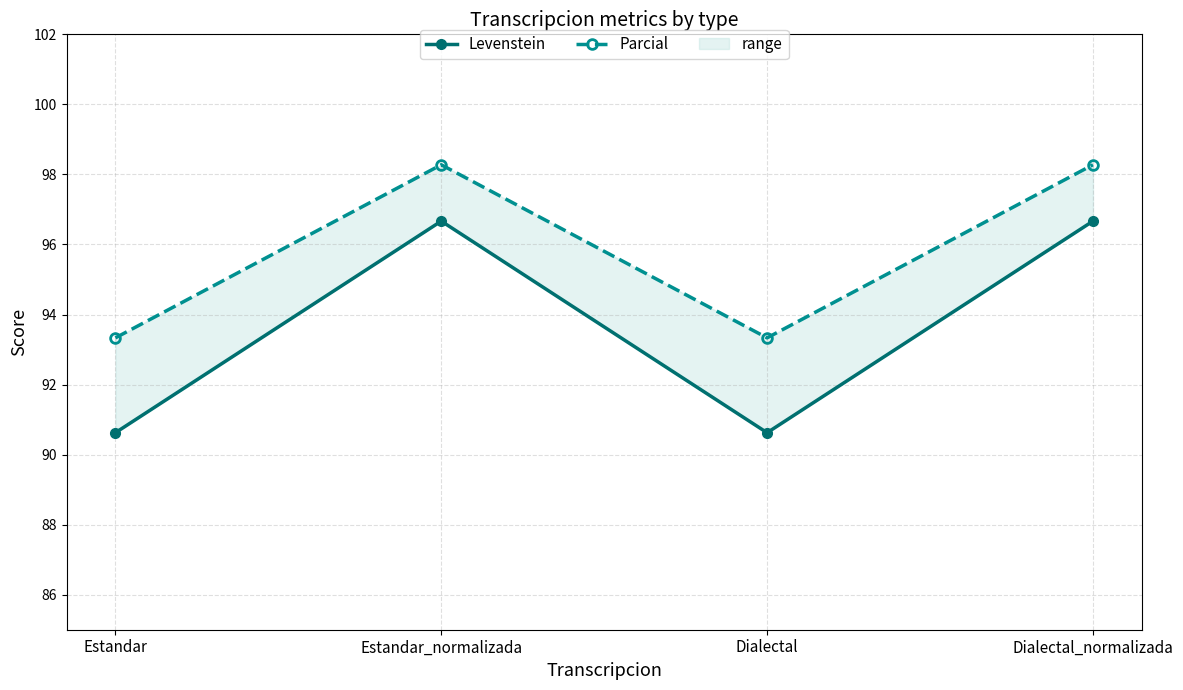

At which label does Levenstein first exceed 96?

Estandar_normalizada